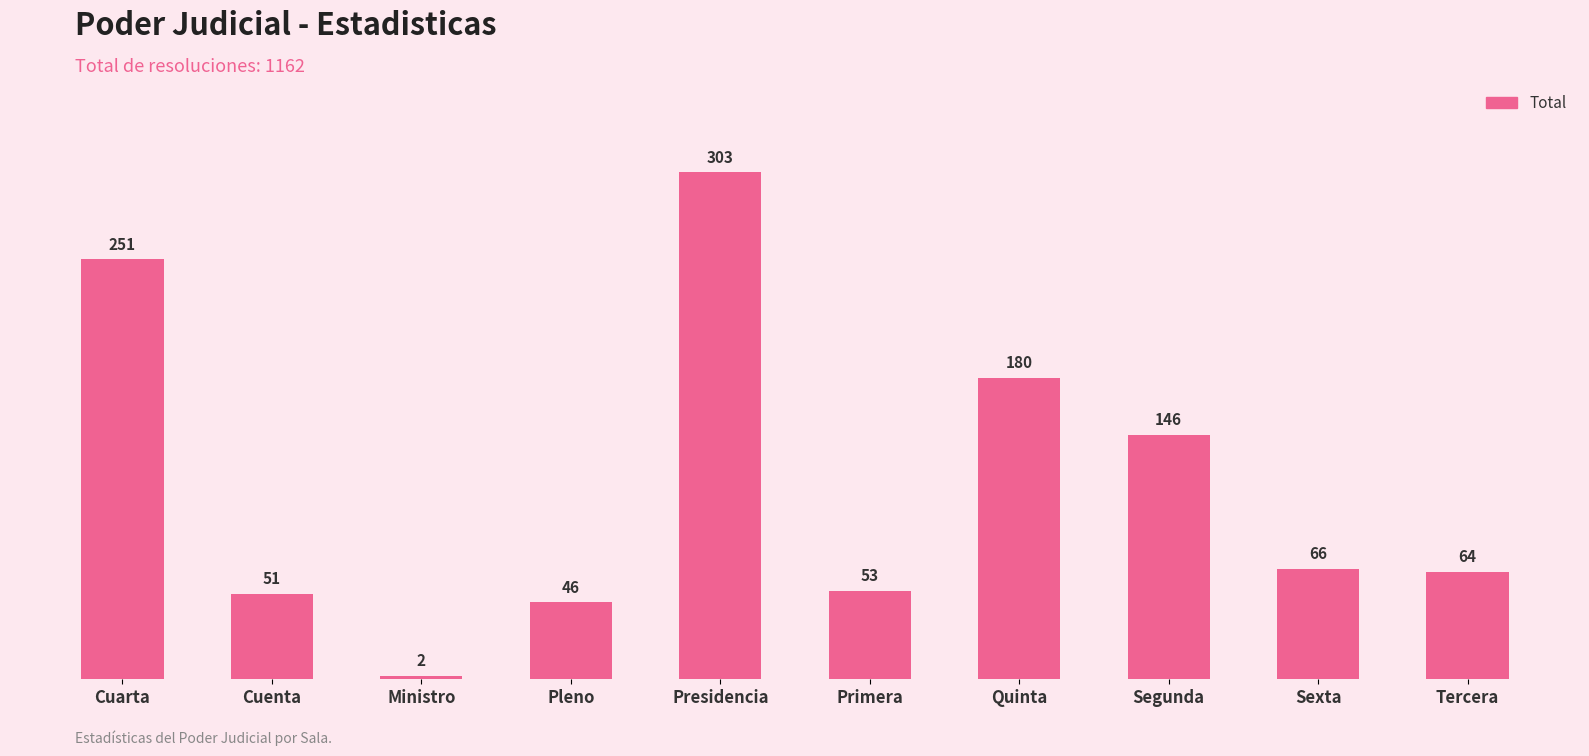

What is the change in value from Presidencia to Quinta?

-123